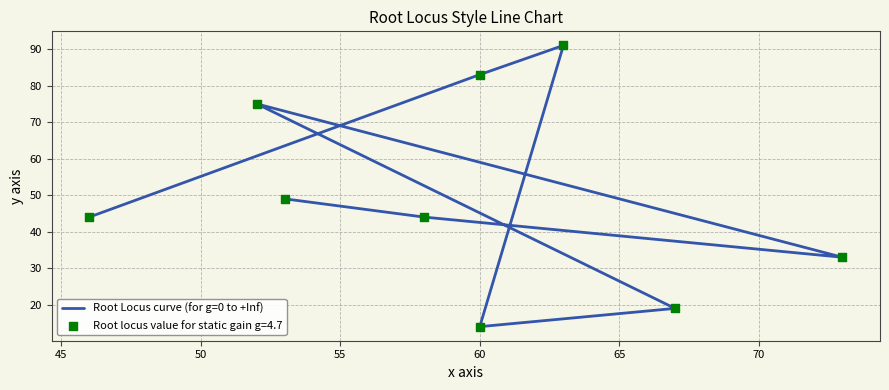

Which has a higher value, 55 or 60?

60